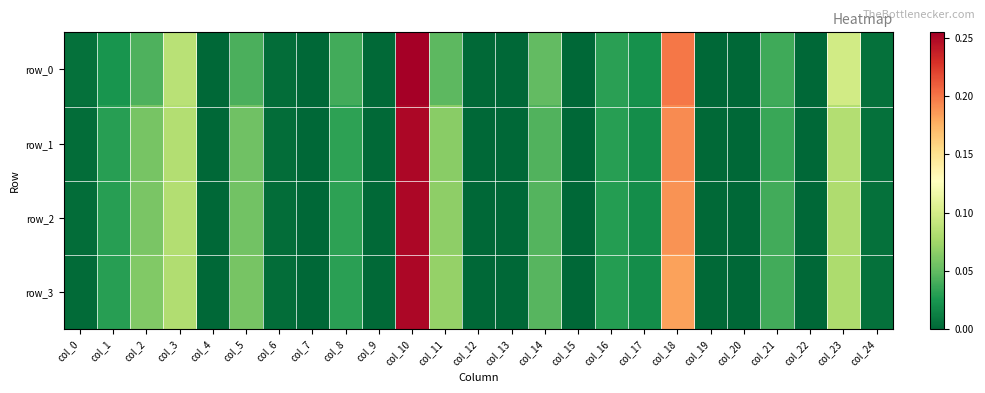

Reading right to left, transcribe all the data shown in this chart.

row_0: col_24=0.0	col_23=0.1	col_22=0.0	col_21=0.0	col_20=0.0	col_19=0.0	col_18=0.2	col_17=0.0	col_16=0.0	col_15=0.0	col_14=0.0	col_13=0.0	col_12=0.0	col_11=0.0	col_10=0.3	col_9=0.0	col_8=0.0	col_7=0.0	col_6=0.0	col_5=0.0	col_4=0.0	col_3=0.1	col_2=0.0	col_1=0.0	col_0=0.0
row_1: col_24=0.0	col_23=0.1	col_22=0.0	col_21=0.0	col_20=0.0	col_19=0.0	col_18=0.2	col_17=0.0	col_16=0.0	col_15=0.0	col_14=0.0	col_13=0.0	col_12=0.0	col_11=0.1	col_10=0.3	col_9=0.0	col_8=0.0	col_7=0.0	col_6=0.0	col_5=0.1	col_4=0.0	col_3=0.1	col_2=0.1	col_1=0.0	col_0=0.0
row_2: col_24=0.0	col_23=0.1	col_22=0.0	col_21=0.0	col_20=0.0	col_19=0.0	col_18=0.2	col_17=0.0	col_16=0.0	col_15=0.0	col_14=0.0	col_13=0.0	col_12=0.0	col_11=0.1	col_10=0.2	col_9=0.0	col_8=0.0	col_7=0.0	col_6=0.0	col_5=0.1	col_4=0.0	col_3=0.1	col_2=0.1	col_1=0.0	col_0=0.0
row_3: col_24=0.0	col_23=0.1	col_22=0.0	col_21=0.0	col_20=0.0	col_19=0.0	col_18=0.2	col_17=0.0	col_16=0.0	col_15=0.0	col_14=0.0	col_13=0.0	col_12=0.0	col_11=0.1	col_10=0.3	col_9=0.0	col_8=0.0	col_7=0.0	col_6=0.0	col_5=0.1	col_4=0.0	col_3=0.1	col_2=0.1	col_1=0.0	col_0=0.0